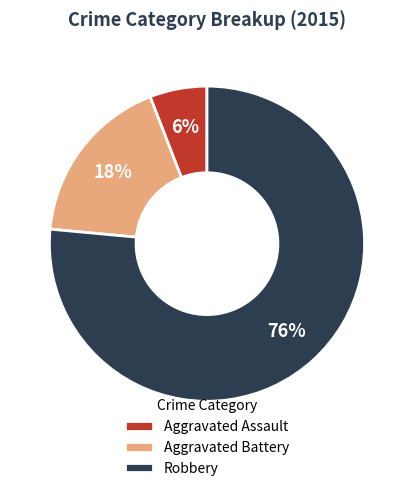

Which has a higher value, Robbery or Aggravated Assault?

Robbery